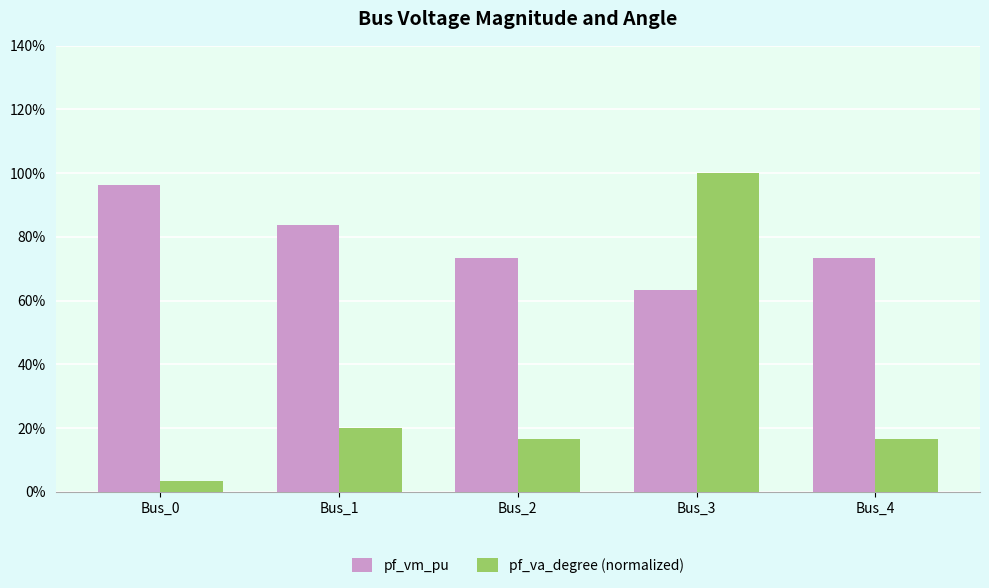

What is the spread (max minus min) of values at Bus_0?

0.9